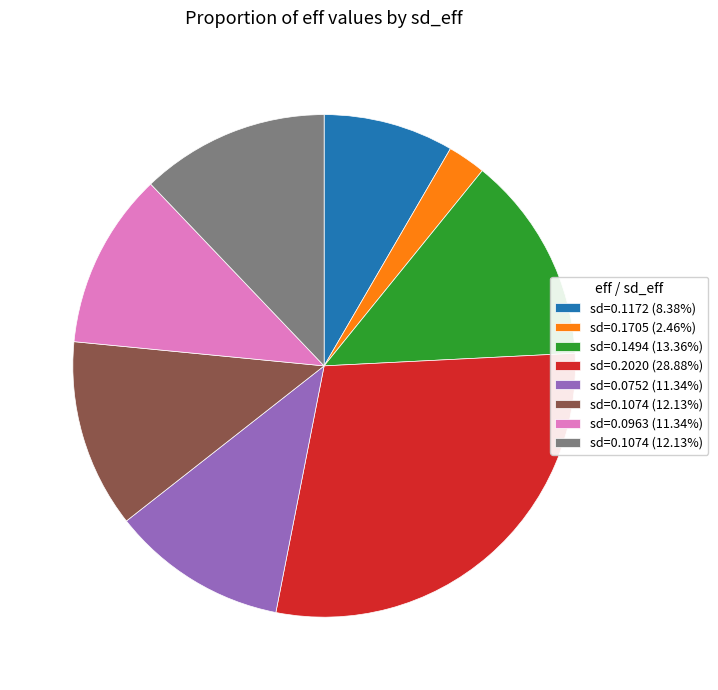

Does any single category account for the majority?

No